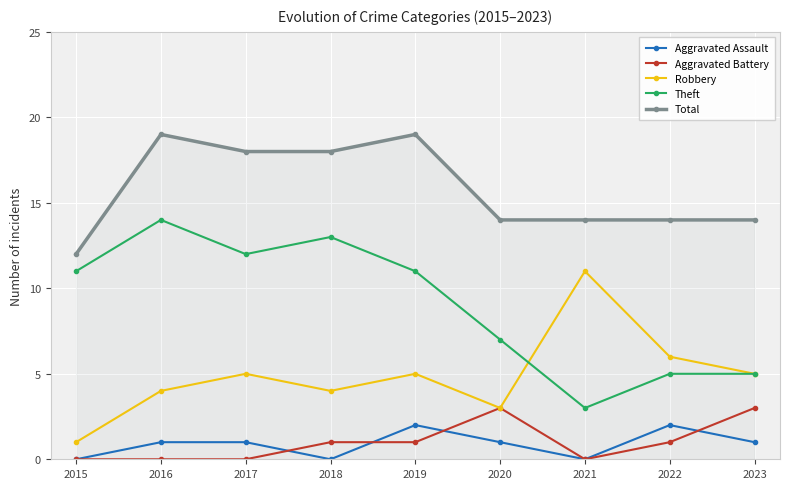

What is the sum of all Total values?

142